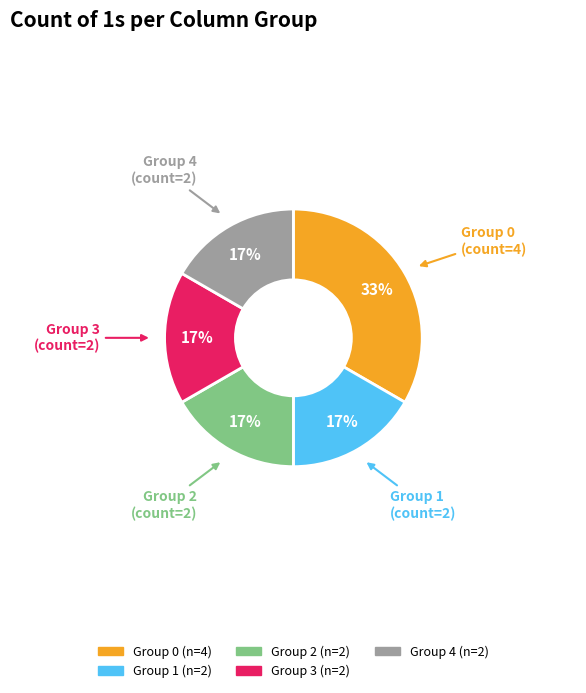

Is there any slice that represents more than half of the pie?

No